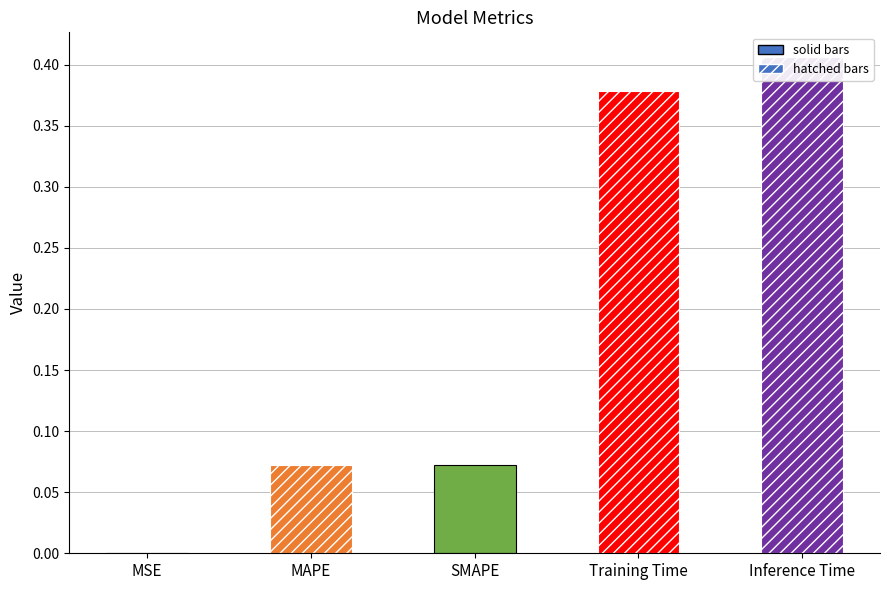

The value at MAPE is 0.0. True or false?

False